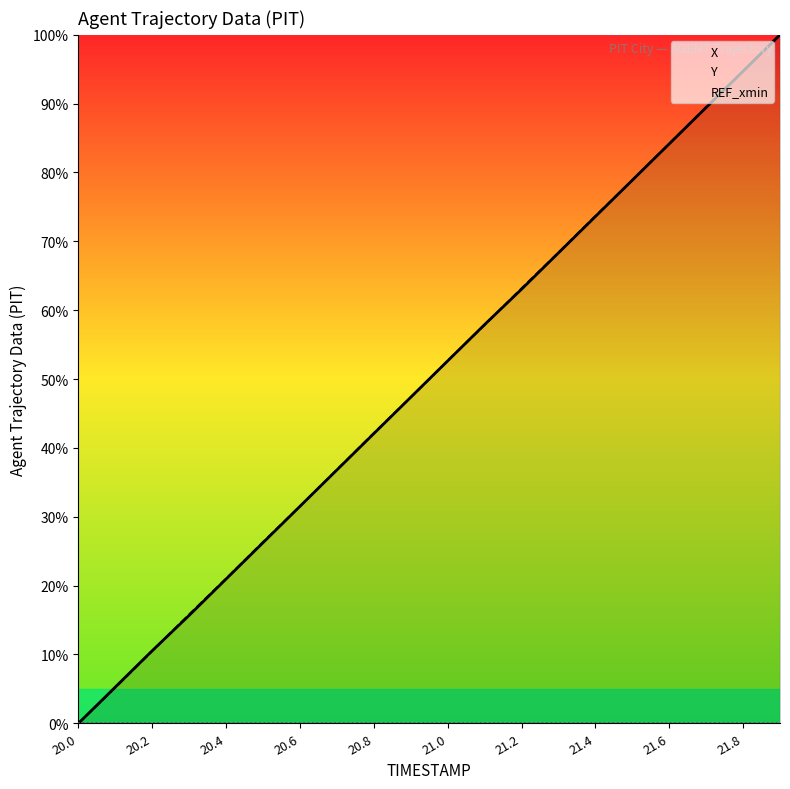

At which label does Y reach its minimum?

20.0